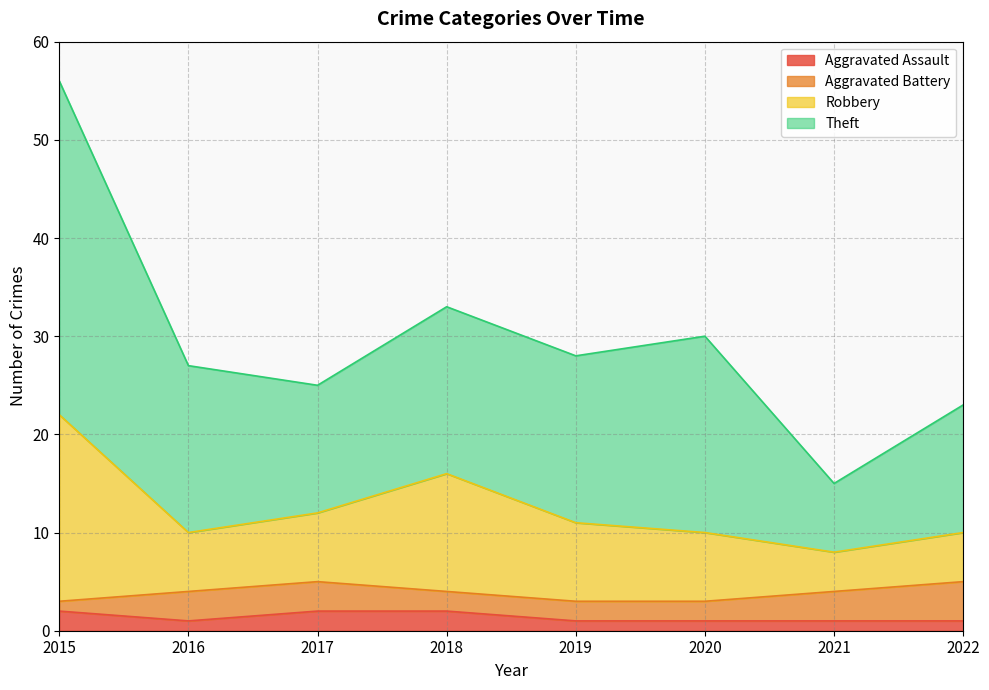

Where does the Robbery series first go above 11?

2015